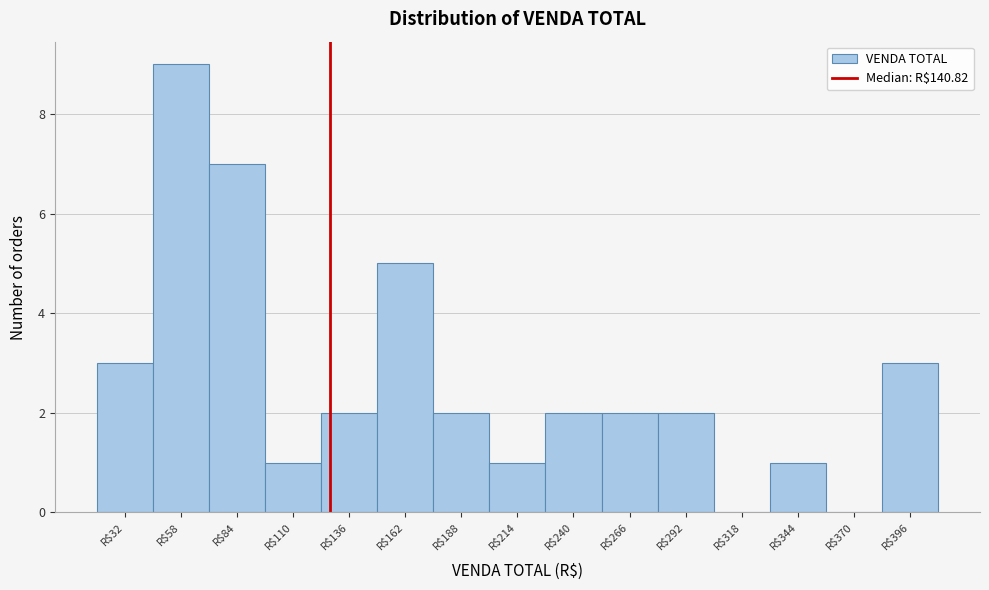

What is the greatest value displayed?

9